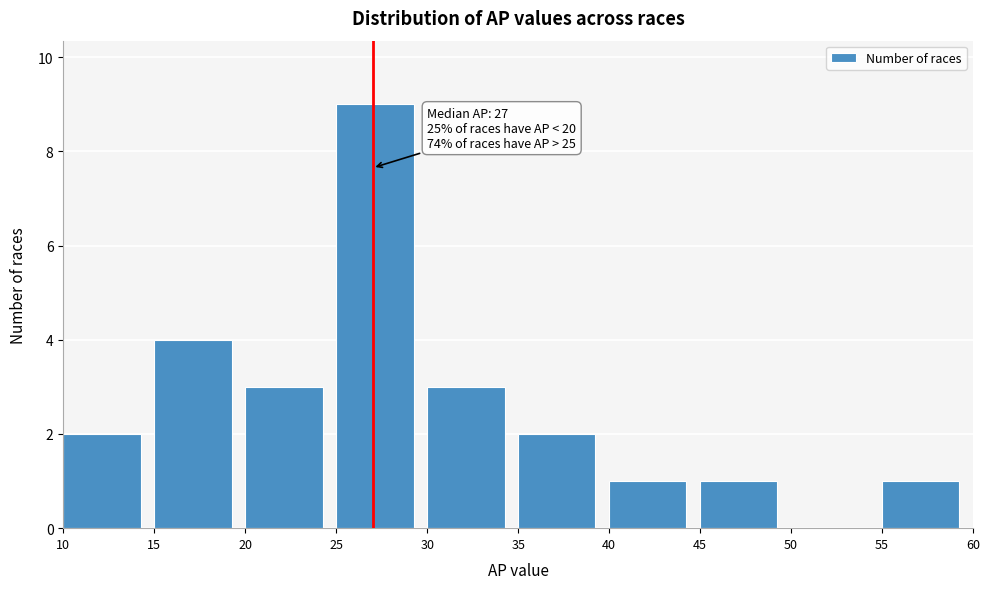

Over which range of the x-axis is the bar tallest?

25 to 30